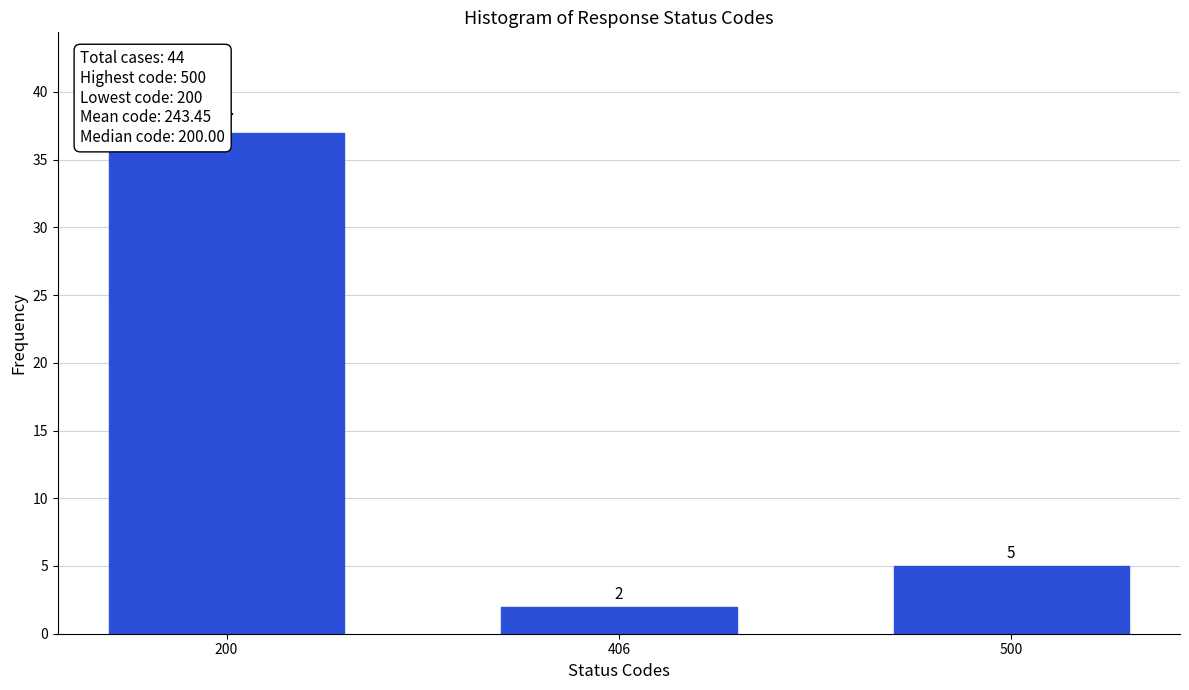

Reading left to right, what are all the values shown in this chart?

200=37	406=2	500=5